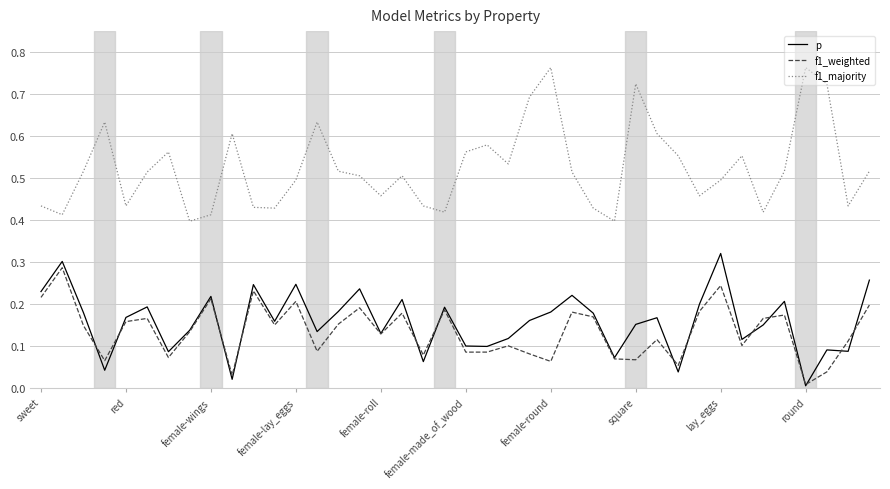

True or false: f1_weighted and f1_majority cross at least once.

False